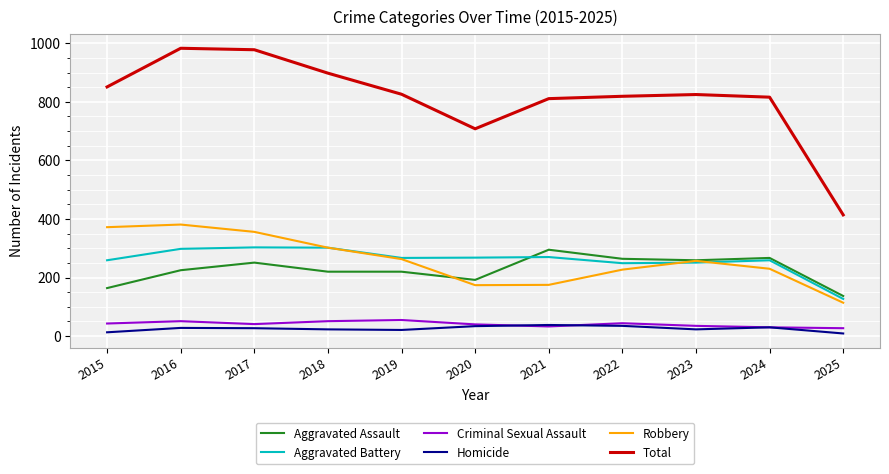

How many interior local peaks does the Robbery series have?

2